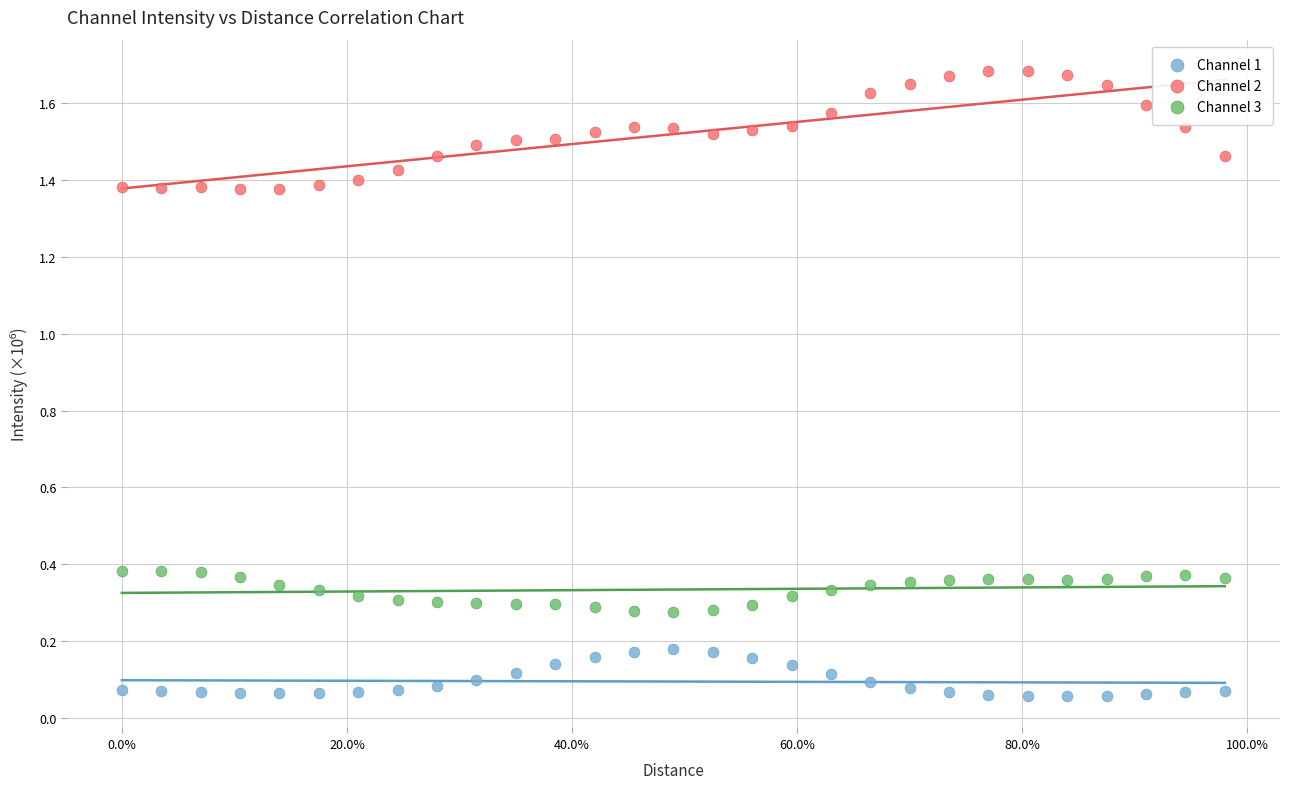

Across all data points, what is the range of X values (max minus min)?

1.0